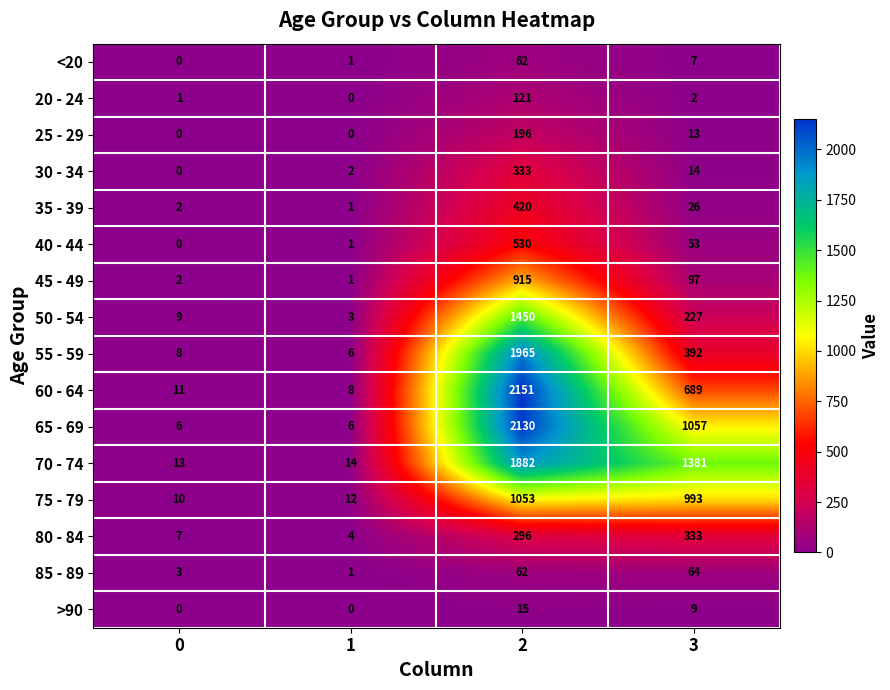

Rank the categories by 30 - 34 value from lowest to highest.

0, 1, 3, 2